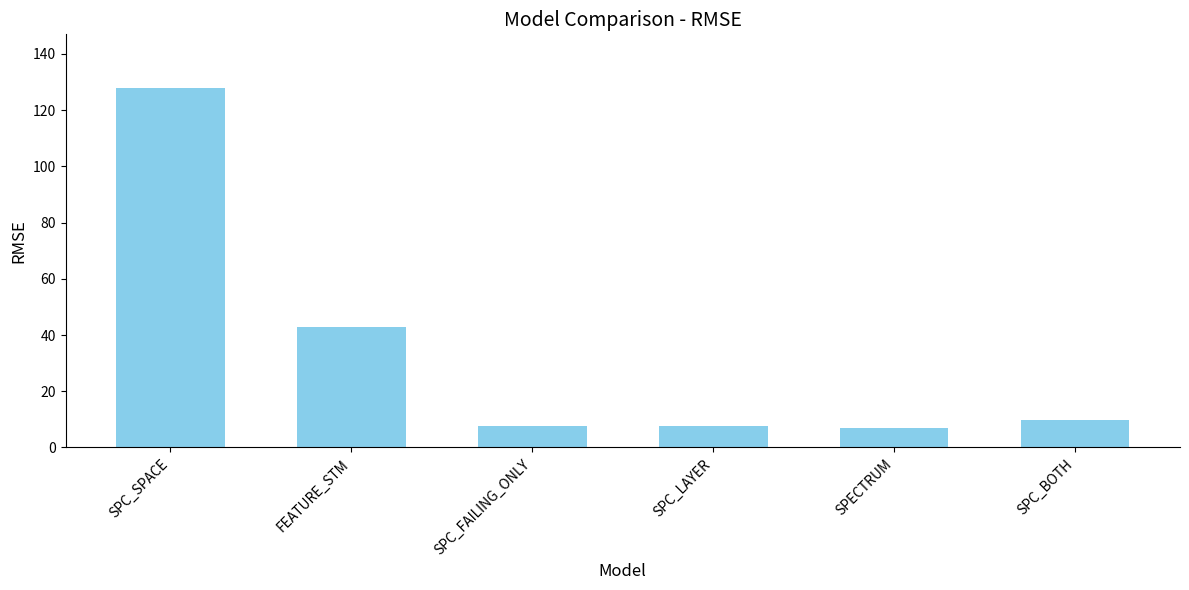

The value at SPC_LAYER is 1.8. True or false?

False